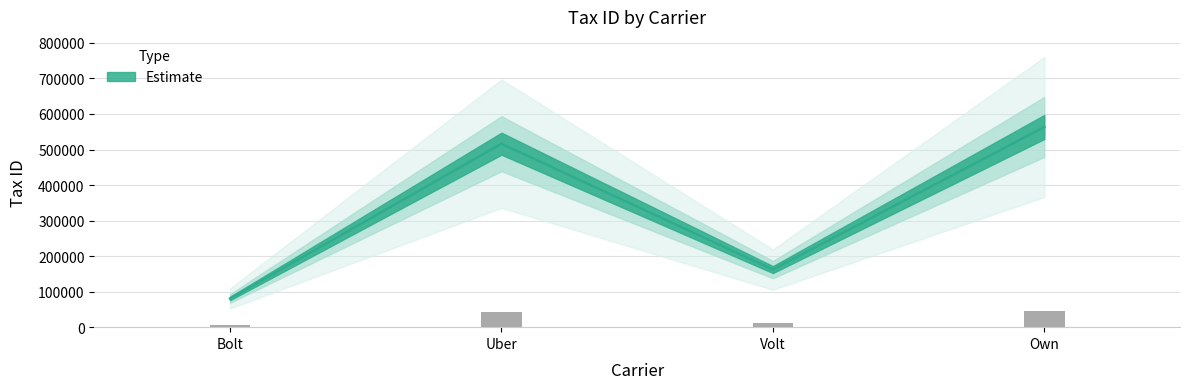

Does the chart contain any negative values?

No